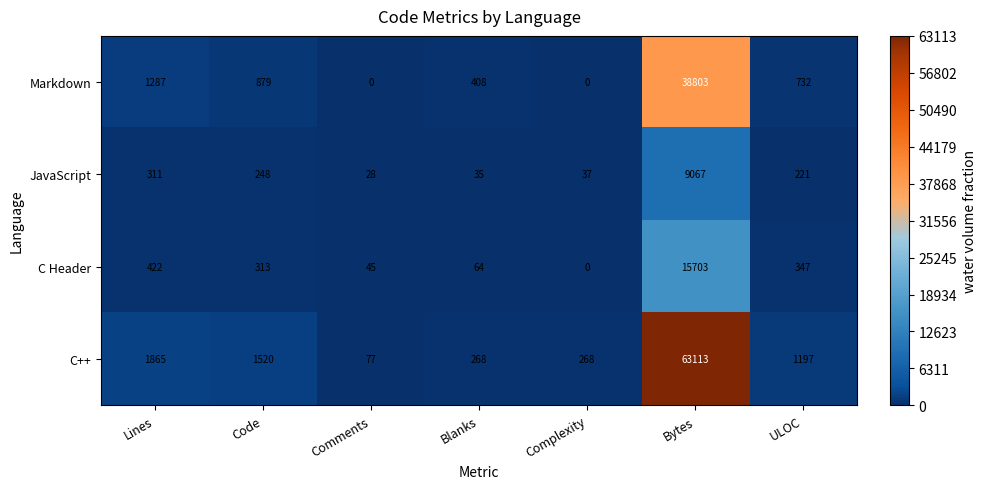

Which series changed the most between Blanks and Complexity?

Markdown